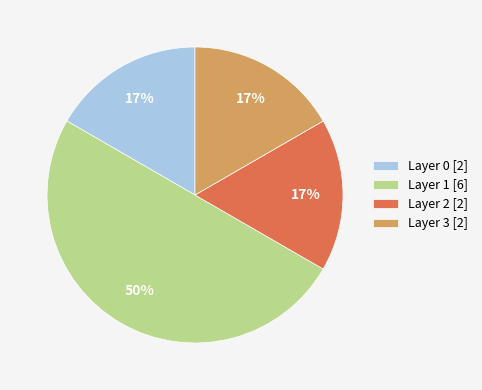

Count the number of slices in the pie.

4